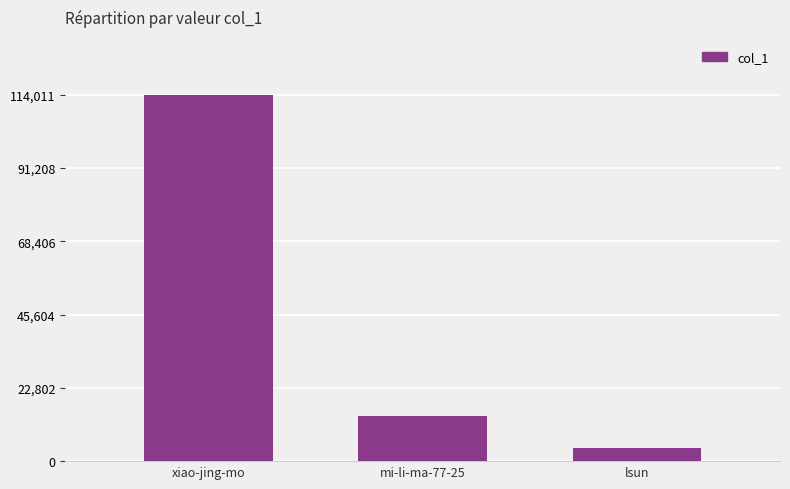

Are the bars grouped side by side (vs. stacked)?

No